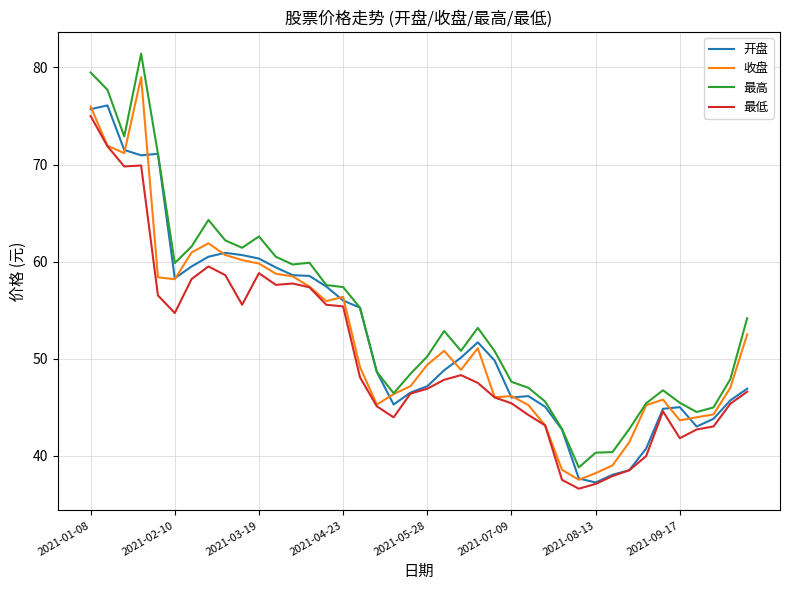

True or false: 最低 and 最高 intersect in this chart.

False